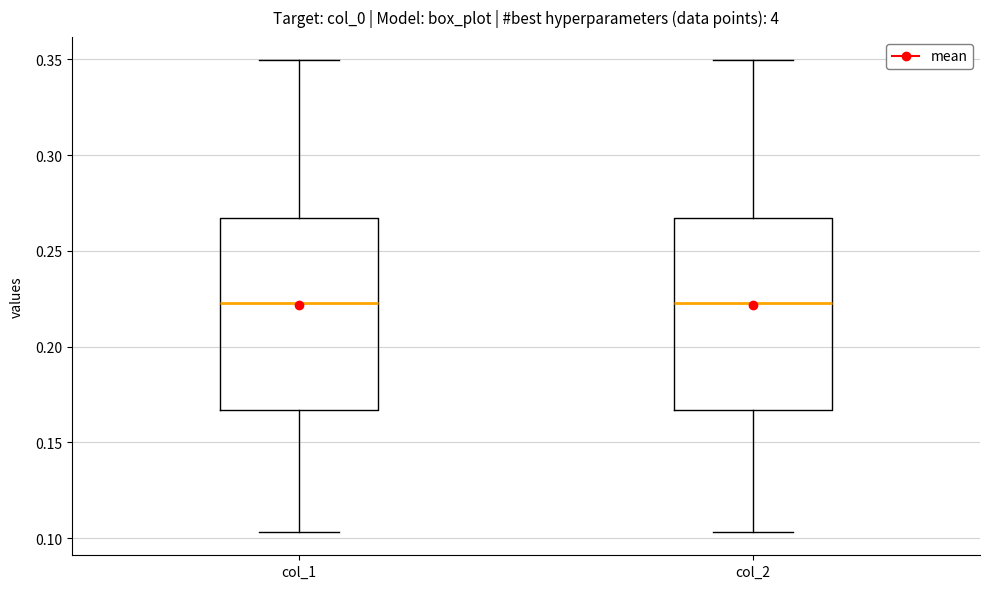

Reading left to right, read every box against the y-axis: the position of its median line, the range the box covers, and the ends of its whiskers. The values are not printed on the chart, so give them approximately, as read against the axis.

col_1: median 0.225, box 0.165 to 0.265, whiskers 0.105 to 0.350
col_2: median 0.225, box 0.165 to 0.265, whiskers 0.105 to 0.350